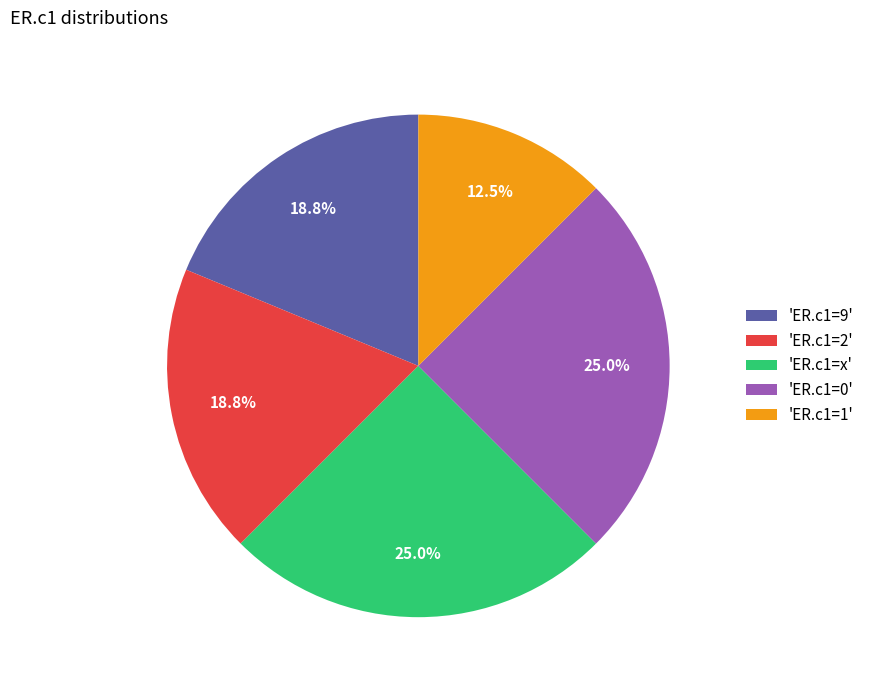

To the nearest percent, what is the average slice percentage?

20%